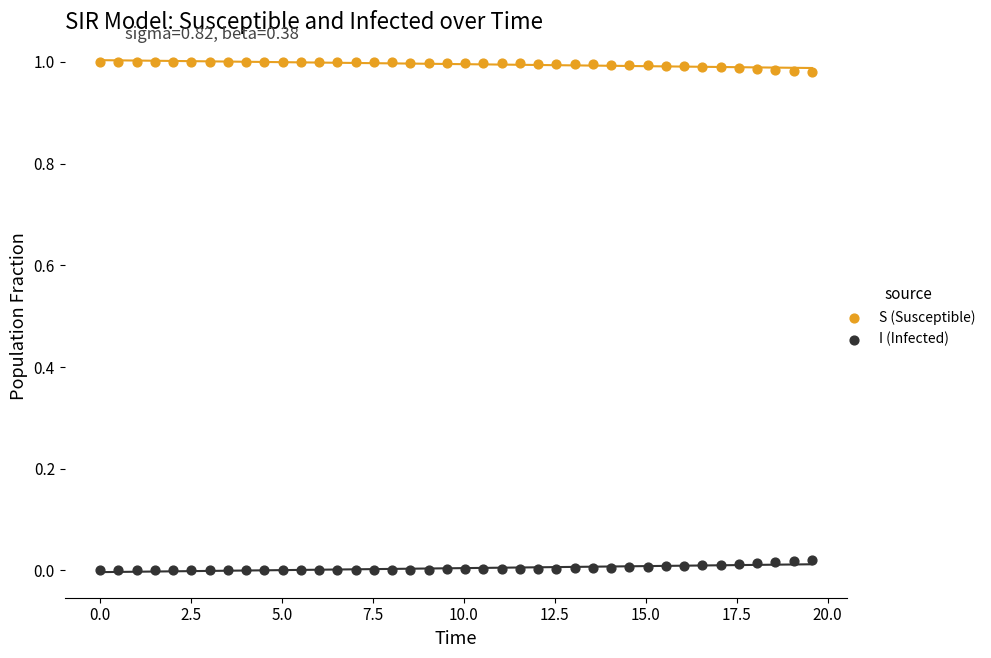

What are all the series names shown in the legend?

S (Susceptible), I (Infected)